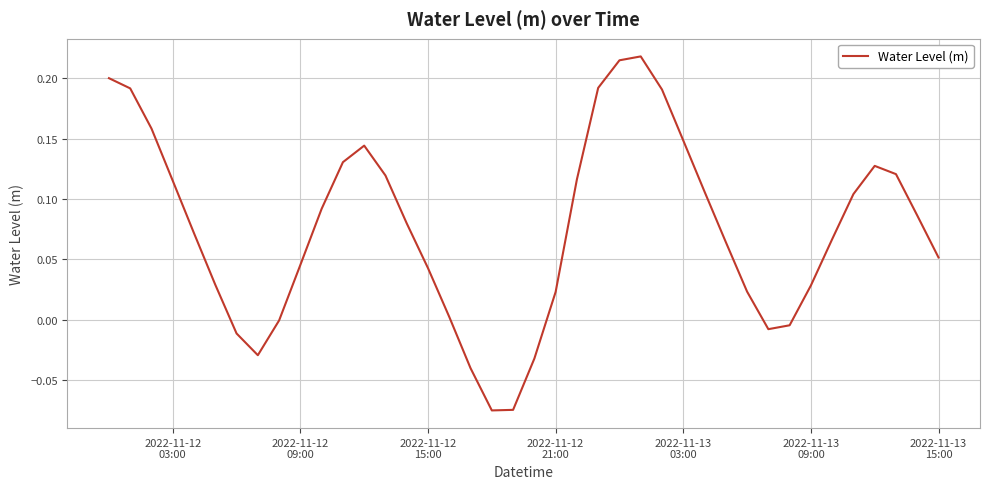

How many lines are shown in the chart?

1